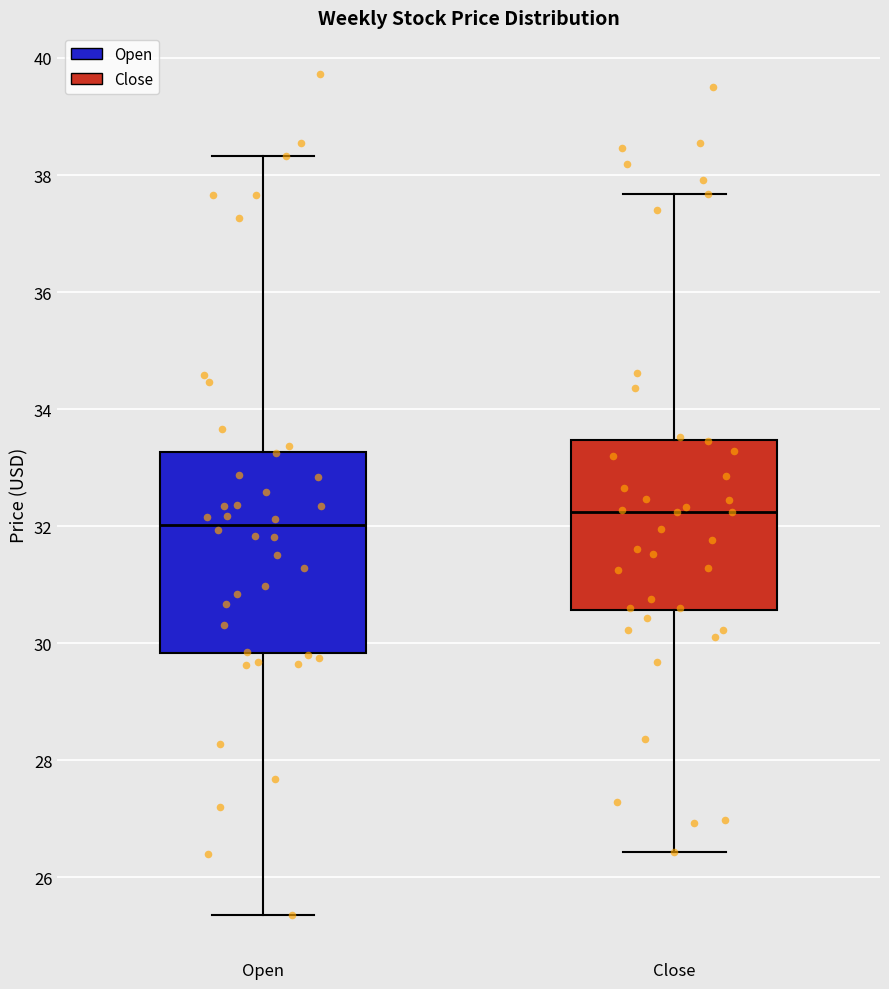

Which box has the highest median line?

Close